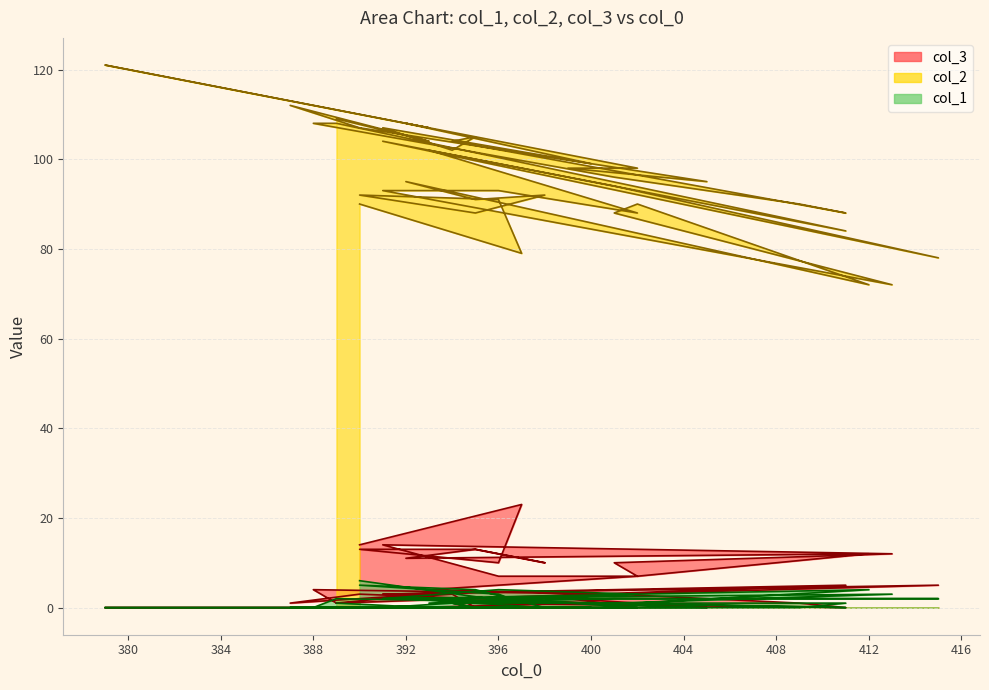

What is the label of the 23rd point from the left?

415